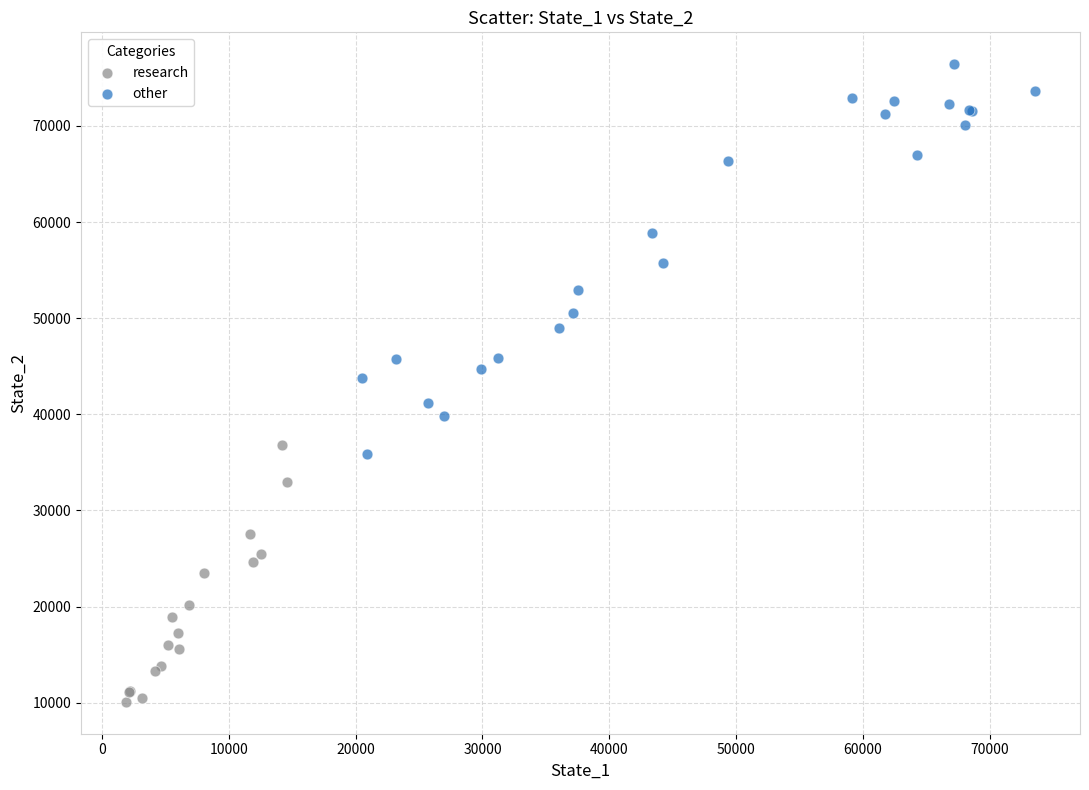

Which series reaches the maximum Y coordinate?

other